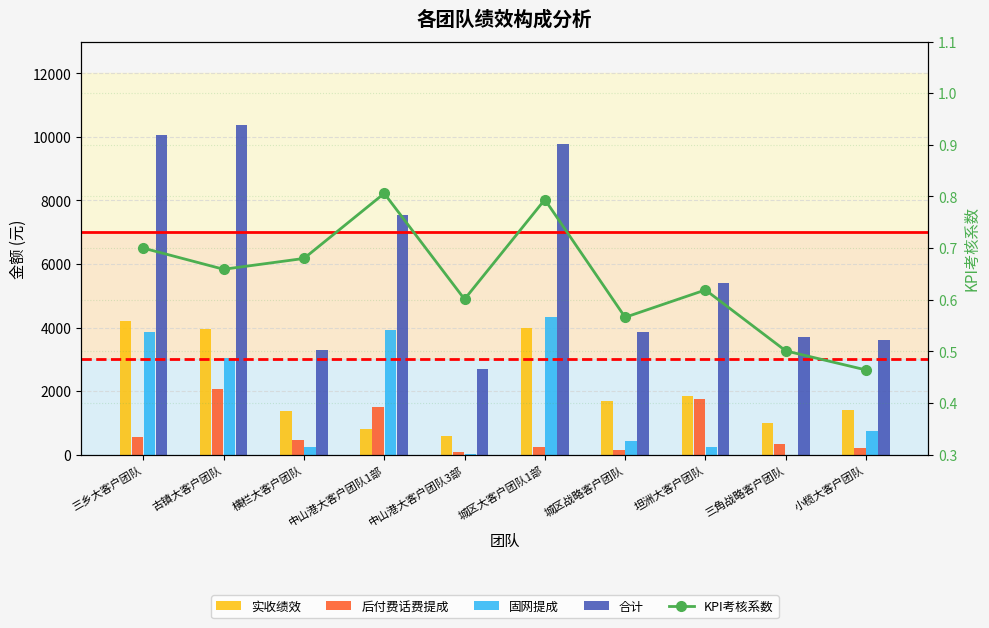

What position from the left is 中山港大客户团队1部?

4